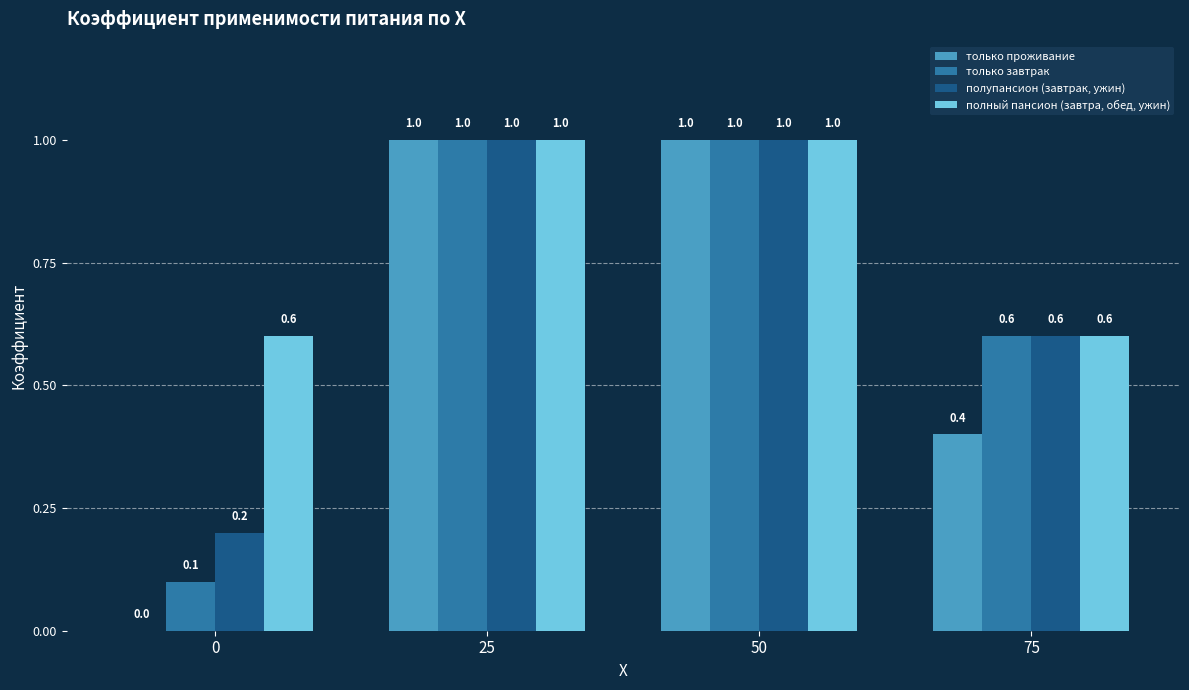

Does the chart contain stacked bars?

No